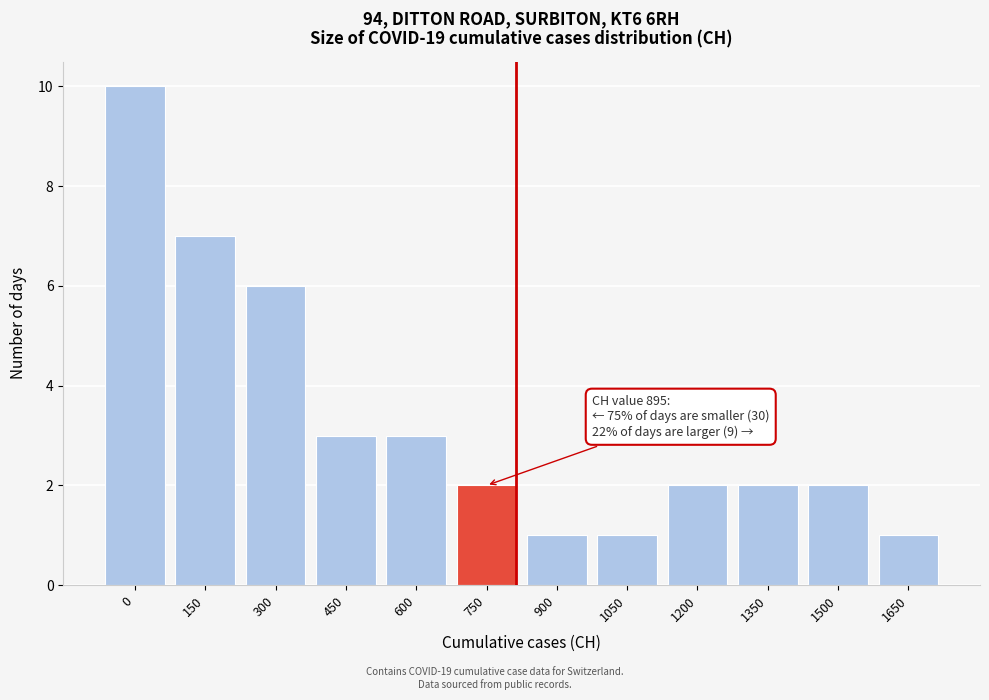

Reading left to right, list all the values displayed in this chart.

0=10	150=7	300=6	450=3	600=3	750=2	900=1	1050=1	1200=2	1350=2	1500=2	1650=1